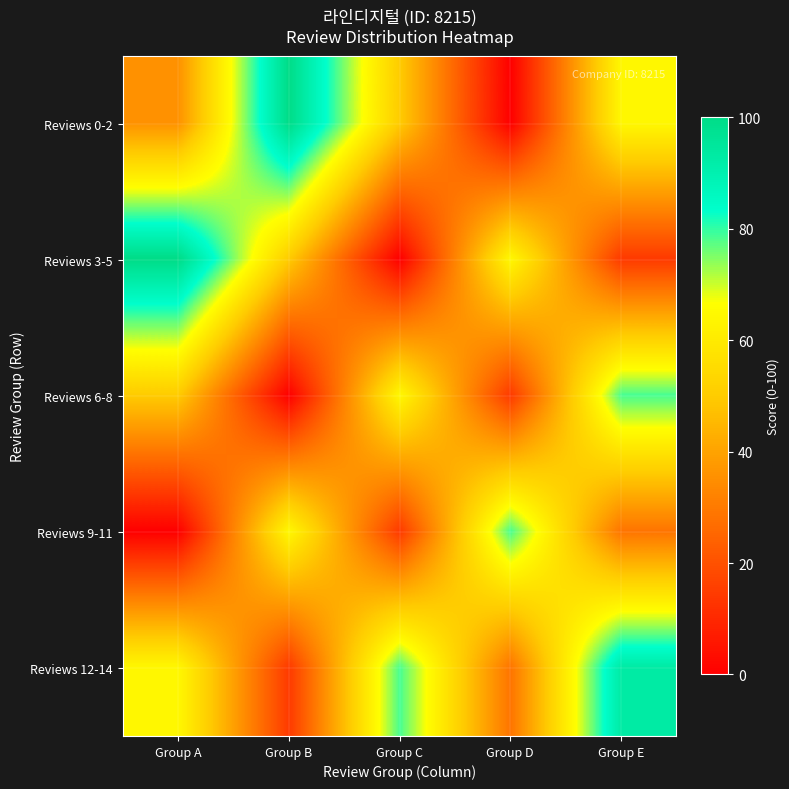

At which category is the sum across all series the highest?

Group E